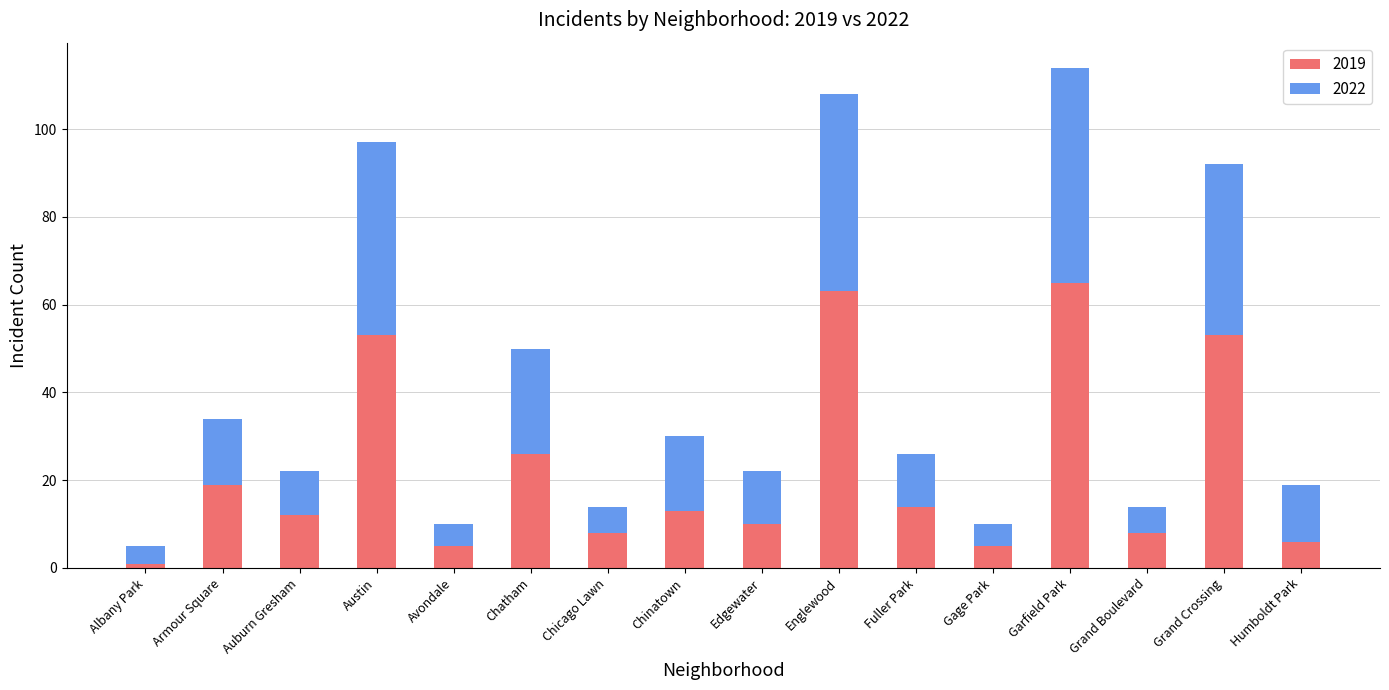

At which category is the sum across all series the highest?

Garfield Park